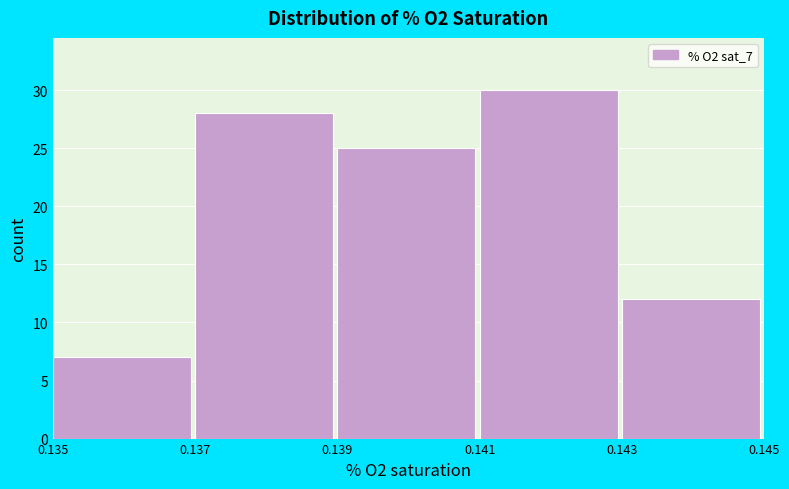

Over which range of the x-axis is the bar tallest?

0.141 to 0.143